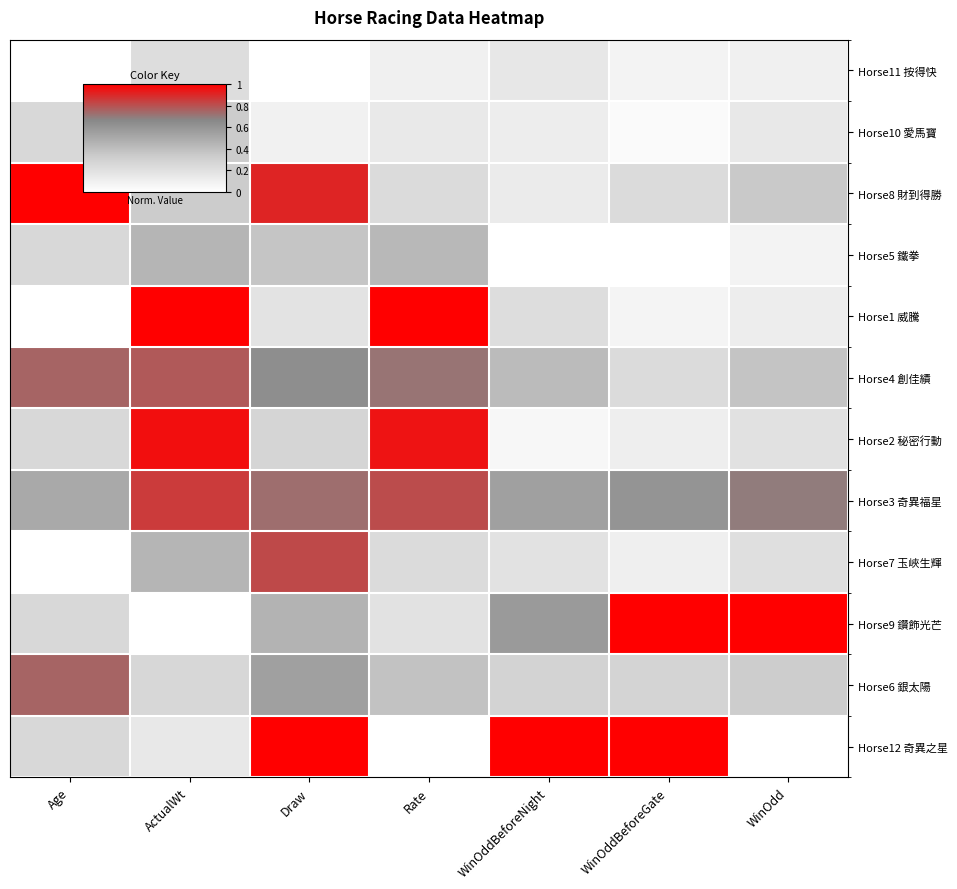

Reading left to right, what are all the values shown in this chart?

Horse11 按得快: Age=0.0	ActualWt=0.2	Draw=0.0	Rate=0.1	WinOddBeforeNight=0.2	WinOddBeforeGate=0.1	WinOdd=0.1
Horse10 愛馬寶: Age=0.2	ActualWt=0.3	Draw=0.1	Rate=0.1	WinOddBeforeNight=0.1	WinOddBeforeGate=0.0	WinOdd=0.1
Horse8 財到得勝: Age=1.0	ActualWt=0.3	Draw=0.9	Rate=0.2	WinOddBeforeNight=0.1	WinOddBeforeGate=0.2	WinOdd=0.3
Horse5 鐵拳: Age=0.2	ActualWt=0.4	Draw=0.4	Rate=0.4	WinOddBeforeNight=0.0	WinOddBeforeGate=0.0	WinOdd=0.1
Horse1 威騰: Age=0.0	ActualWt=1.0	Draw=0.2	Rate=1.0	WinOddBeforeNight=0.2	WinOddBeforeGate=0.1	WinOdd=0.1
Horse4 創佳績: Age=0.8	ActualWt=0.8	Draw=0.6	Rate=0.7	WinOddBeforeNight=0.4	WinOddBeforeGate=0.2	WinOdd=0.4
Horse2 秘密行動: Age=0.2	ActualWt=1.0	Draw=0.3	Rate=1.0	WinOddBeforeNight=0.0	WinOddBeforeGate=0.1	WinOdd=0.2
Horse3 奇異福星: Age=0.5	ActualWt=0.9	Draw=0.7	Rate=0.8	WinOddBeforeNight=0.5	WinOddBeforeGate=0.6	WinOdd=0.7
Horse7 玉峽生輝: Age=0.0	ActualWt=0.4	Draw=0.8	Rate=0.2	WinOddBeforeNight=0.2	WinOddBeforeGate=0.1	WinOdd=0.2
Horse9 鑽飾光芒: Age=0.2	ActualWt=0.0	Draw=0.5	Rate=0.2	WinOddBeforeNight=0.6	WinOddBeforeGate=1.0	WinOdd=1.0
Horse6 銀太陽: Age=0.8	ActualWt=0.3	Draw=0.5	Rate=0.4	WinOddBeforeNight=0.3	WinOddBeforeGate=0.3	WinOdd=0.3
Horse12 奇異之星: Age=0.2	ActualWt=0.1	Draw=1.0	Rate=0.0	WinOddBeforeNight=1.0	WinOddBeforeGate=1.0	WinOdd=0.0